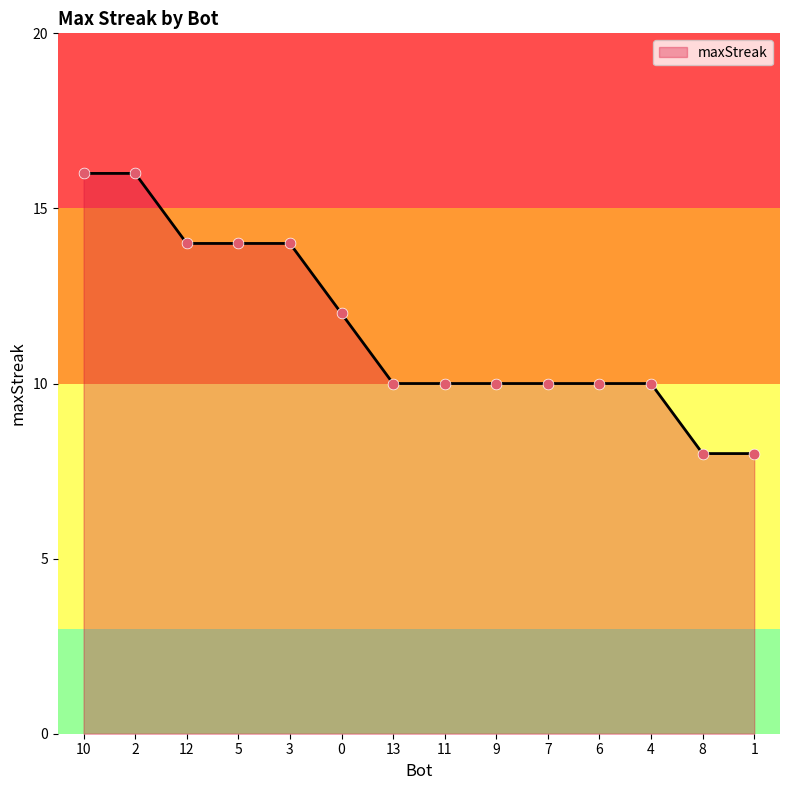

Between 8 and 6, which is larger?

6